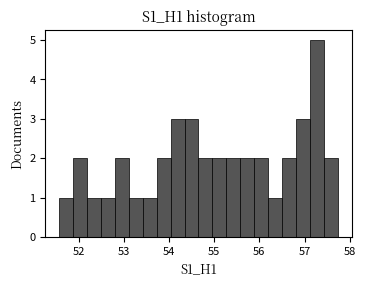

Read against the x-axis, roughly where is the centre of the tallest bar?

57.3